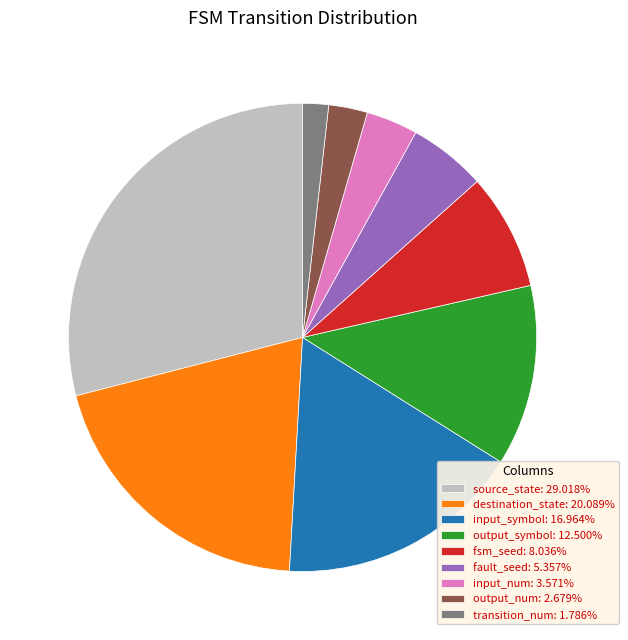

What is the ratio of the value at fsm_seed: 8.036% to the value at source_state: 29.018%?

0.3